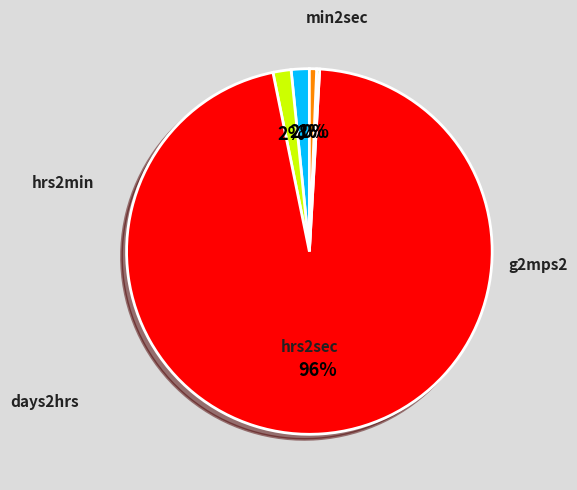

To the nearest percent, what portion does days2hrs represent?

1%